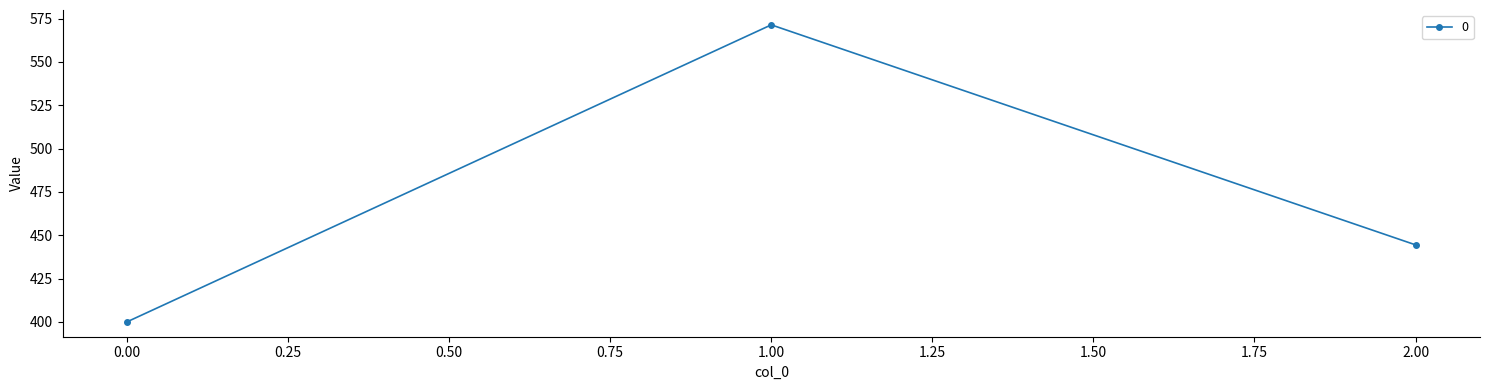

How many series are shown in this chart?

1